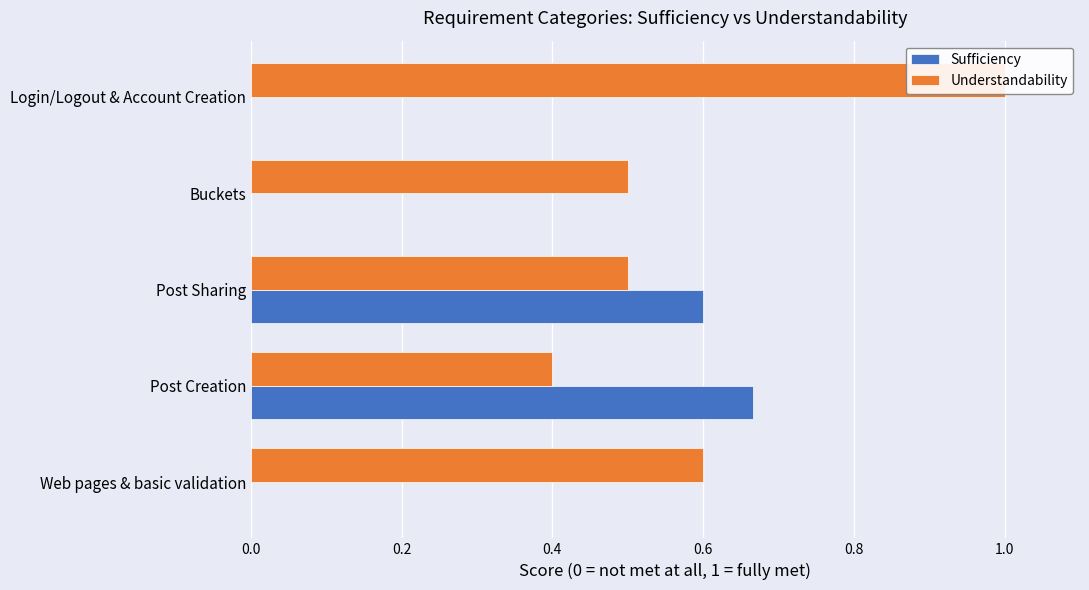

True or false: Understandability has a value of 0.7 at Post Creation.

False